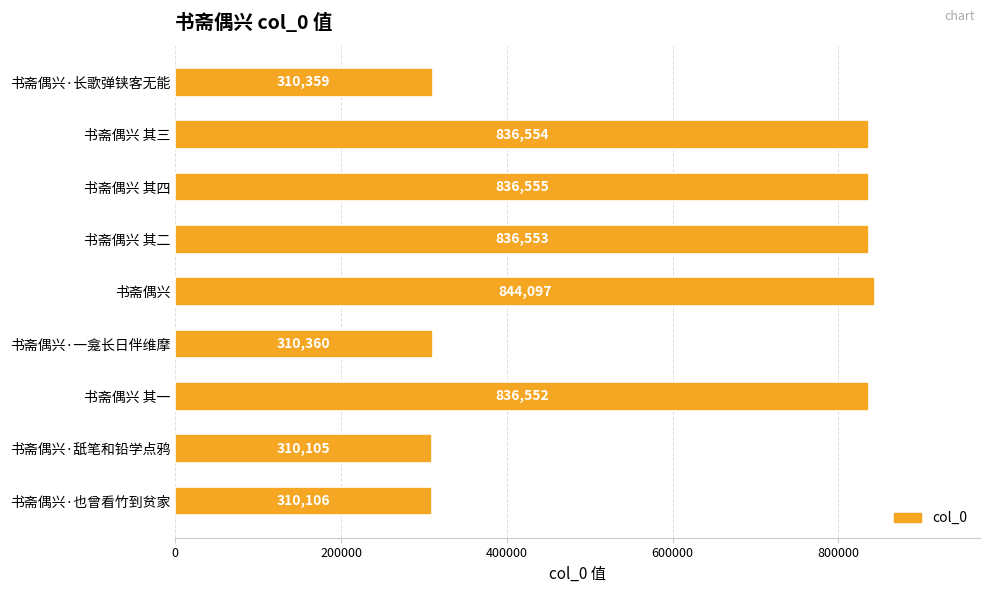

Rank the categories by value from lowest to highest.

书斋偶兴·舐笔和铅学点鸦, 书斋偶兴·也曾看竹到贫家, 书斋偶兴·长歌弹铗客无能, 书斋偶兴·一龛长日伴维摩, 书斋偶兴 其一, 书斋偶兴 其二, 书斋偶兴 其三, 书斋偶兴 其四, 书斋偶兴